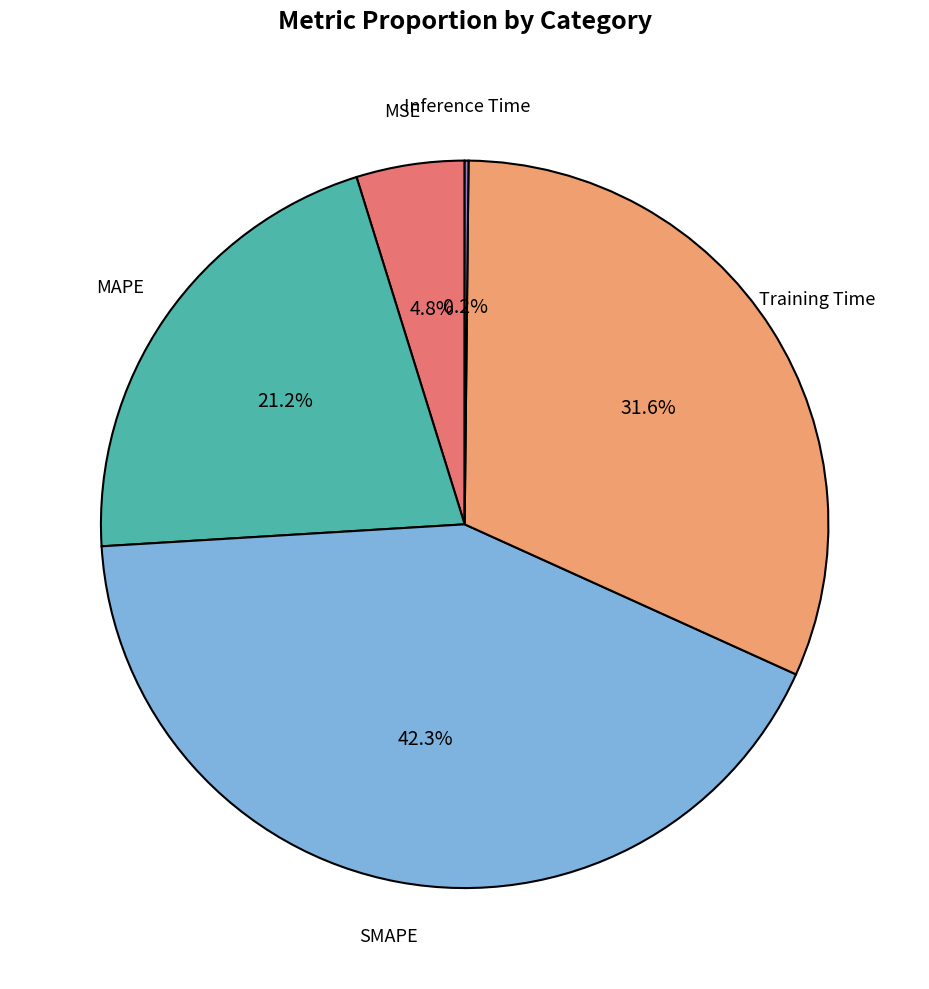

Which slice is the largest?

SMAPE